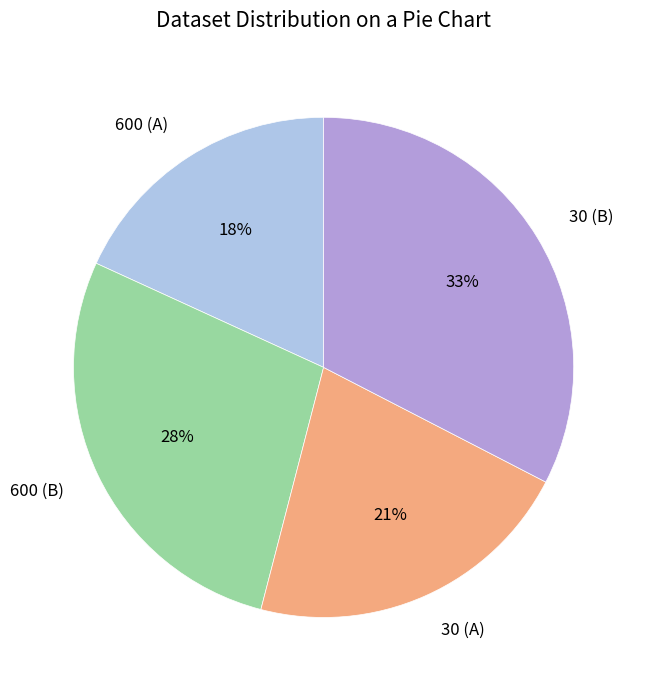

Between 30 (A) and 600 (A), which is larger?

30 (A)